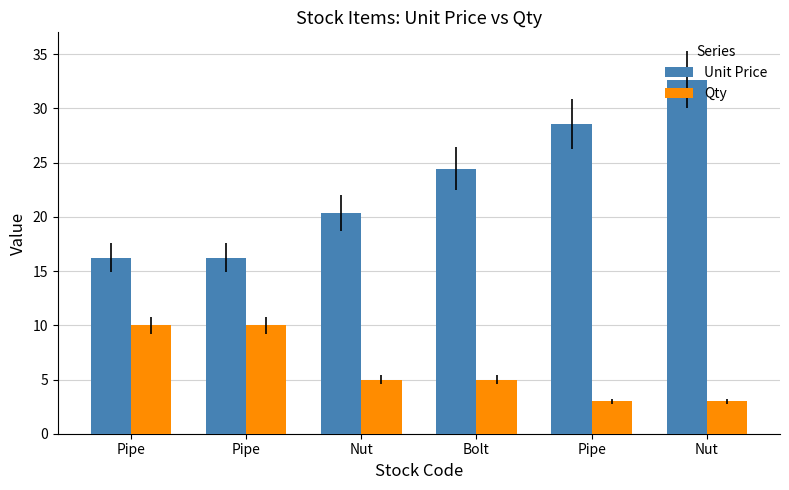

What is the total value across all series at Pipe?

26.2